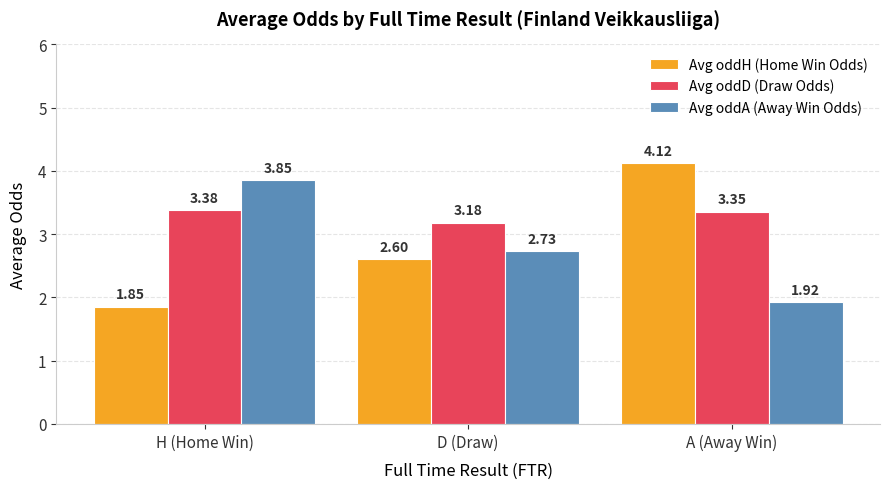

Which category has the highest value in the Avg oddA (Away Win Odds) series?

H (Home Win)